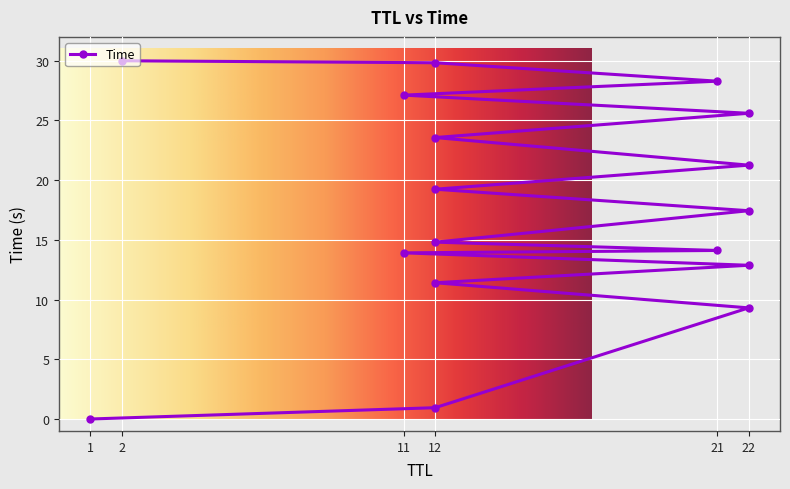

How many series are shown in this chart?

1